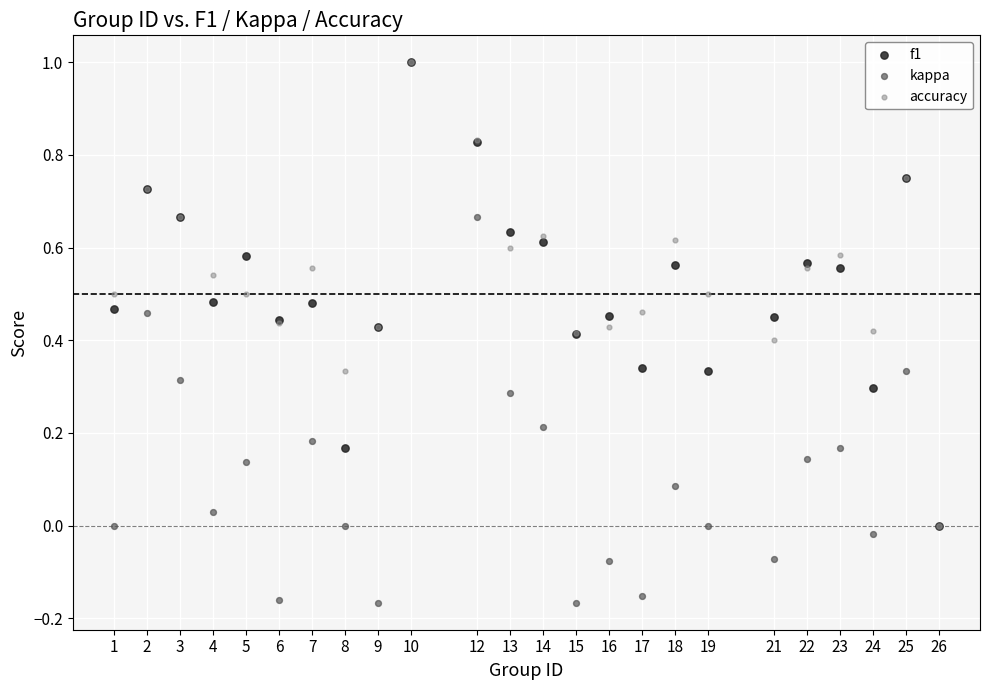

Which series contains the lowest Y value?

kappa